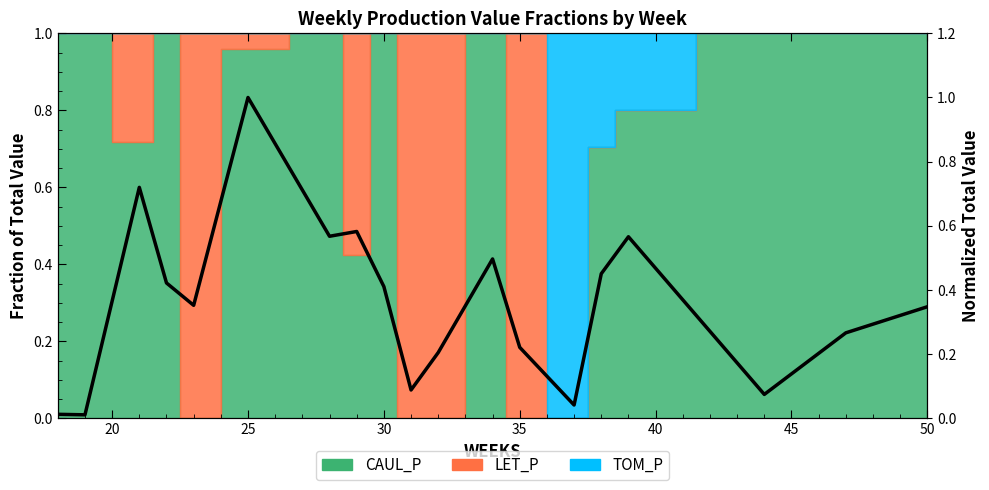

What is the sum of all values?

6.8